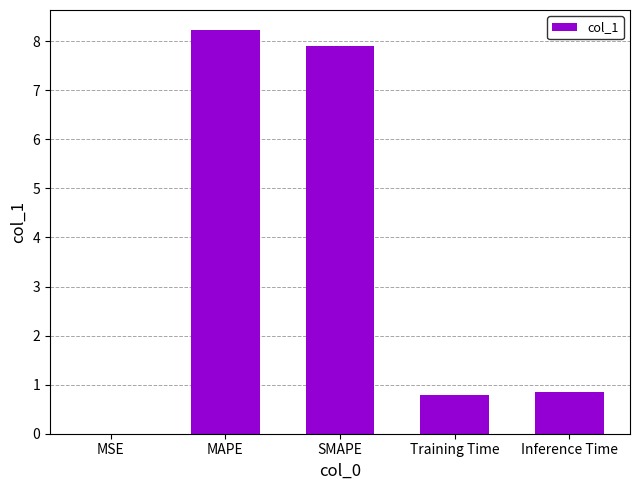

What is the greatest value displayed?

8.2